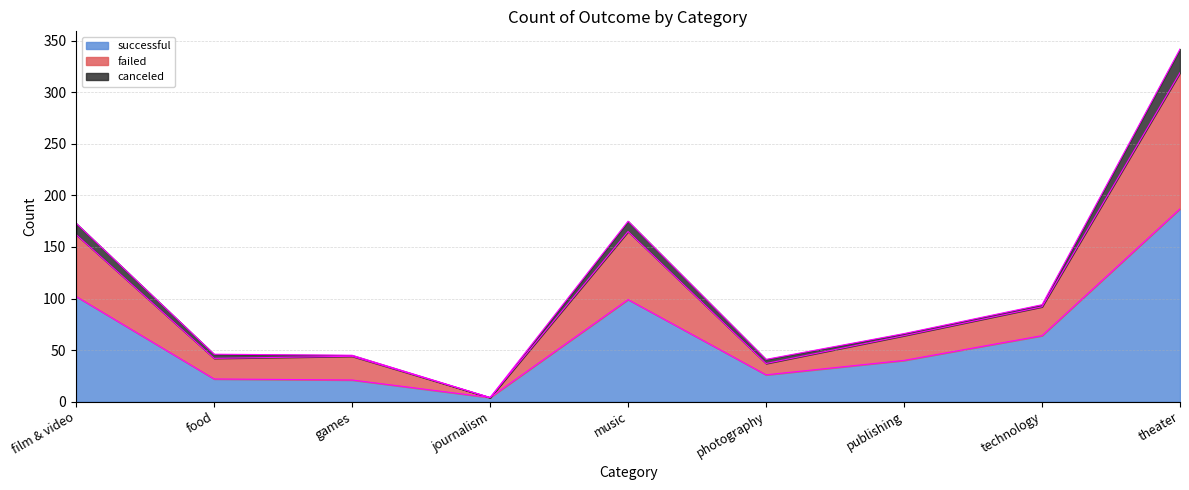

The successful series shows 187 at theater. True or false?

True